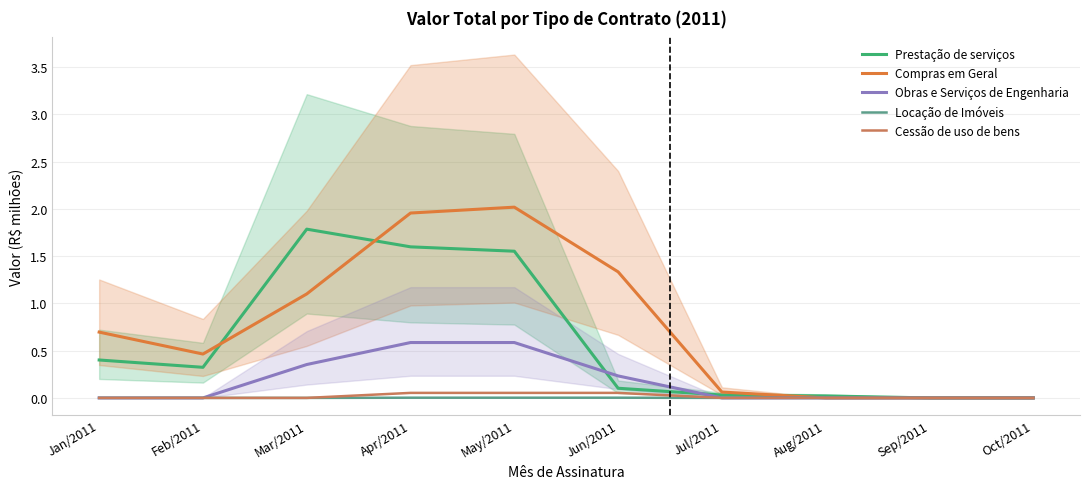

Reading left to right, transcribe all the data shown in this chart.

Prestação de serviços: Jan/2011=0.4	Feb/2011=0.3	Mar/2011=1.8	Apr/2011=1.6	May/2011=1.6	Jun/2011=0.1	Jul/2011=0.0	Aug/2011=0.0	Sep/2011=0.0	Oct/2011=0.0
Compras em Geral: Jan/2011=0.7	Feb/2011=0.5	Mar/2011=1.1	Apr/2011=2.0	May/2011=2.0	Jun/2011=1.3	Jul/2011=0.1	Aug/2011=0.0	Sep/2011=0.0	Oct/2011=0.0
Obras e Serviços de Engenharia: Jan/2011=0.0	Feb/2011=0.0	Mar/2011=0.4	Apr/2011=0.6	May/2011=0.6	Jun/2011=0.2	Jul/2011=0.0	Aug/2011=0.0	Sep/2011=0.0	Oct/2011=0.0
Locação de Imóveis: Jan/2011=0.0	Feb/2011=0.0	Mar/2011=0.0	Apr/2011=0.0	May/2011=0.0	Jun/2011=0.0	Jul/2011=0.0	Aug/2011=0.0	Sep/2011=0.0	Oct/2011=0.0
Cessão de uso de bens: Jan/2011=0.0	Feb/2011=0.0	Mar/2011=0.0	Apr/2011=0.1	May/2011=0.1	Jun/2011=0.1	Jul/2011=0.0	Aug/2011=0.0	Sep/2011=0.0	Oct/2011=0.0